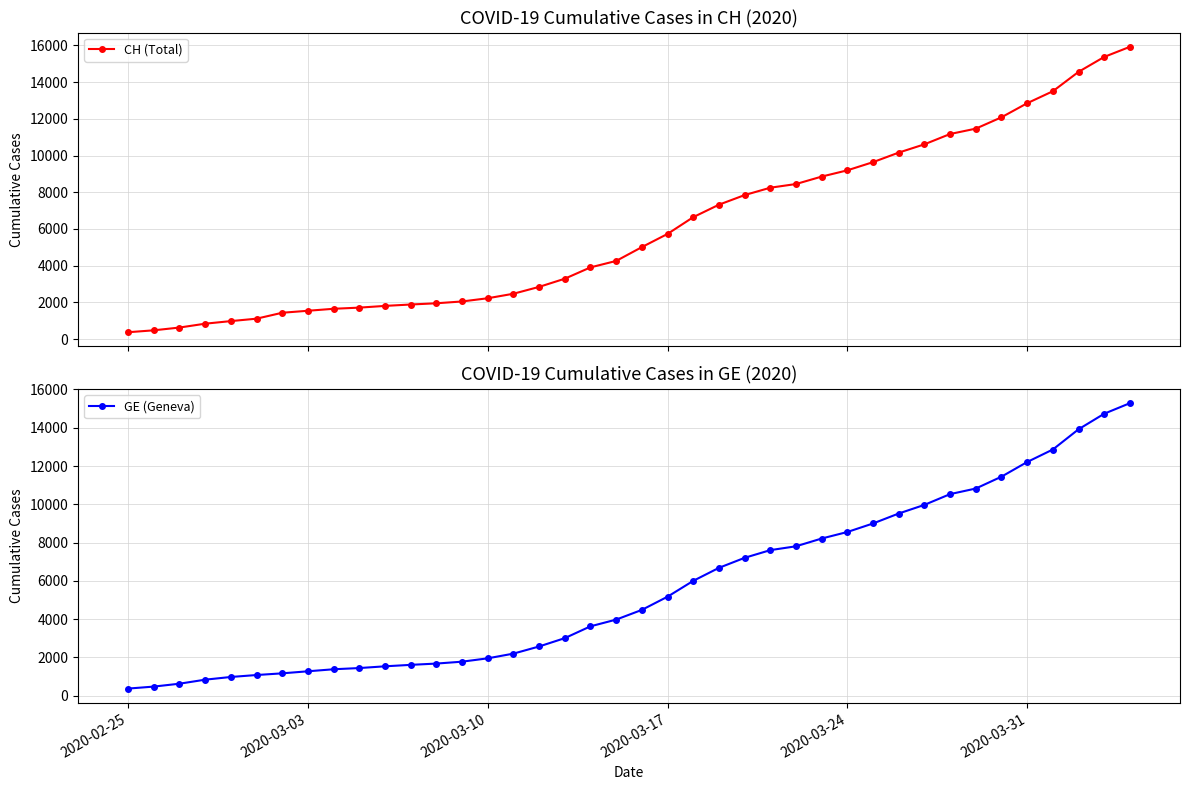

What is the maximum value for CH (Total)?

15926